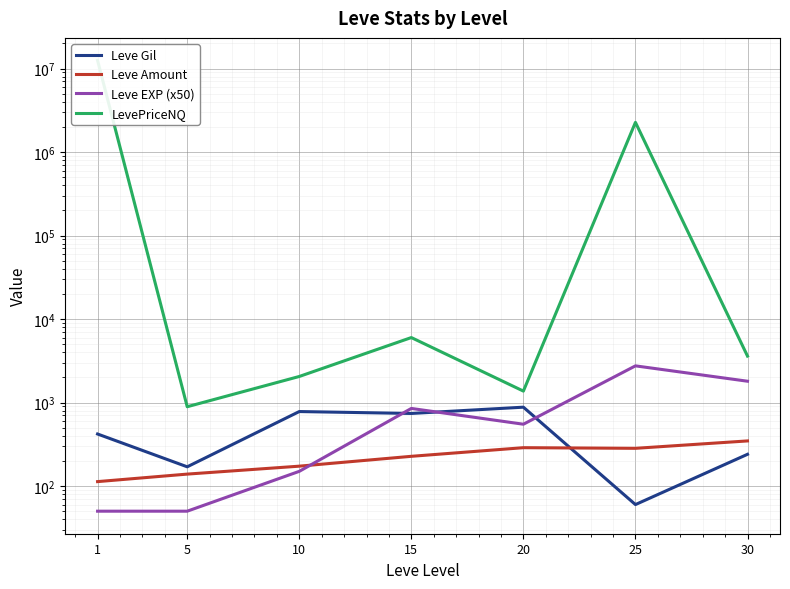

Reading left to right, list all the values displayed in this chart.

Leve Gil: 420	170	780	740	880	60	240
Leve Amount: 113	139	173	227	288	283	347
Leve EXP (x50): 50	50	150	850	550	2750	1800
LevePriceNQ: 12500462	891	2052	6000	1371	2266650	3600